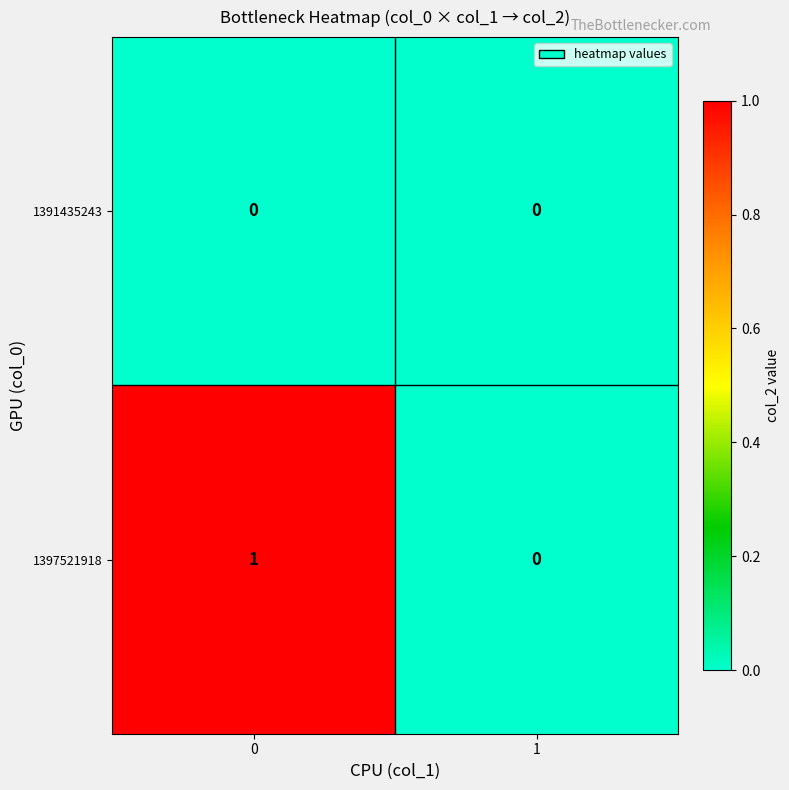

Which series has the widest spread of values?

1397521918